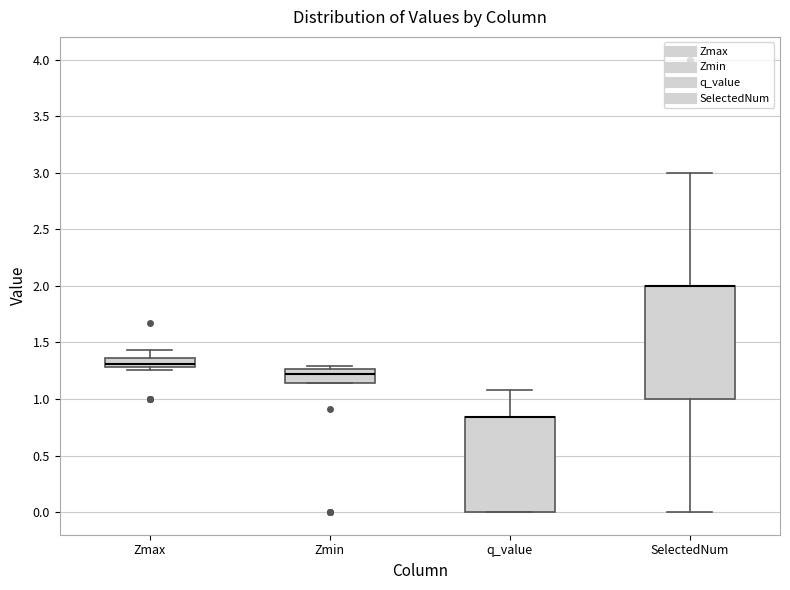

Comparing the boxes themselves (not the whiskers), which one is the tallest?

SelectedNum